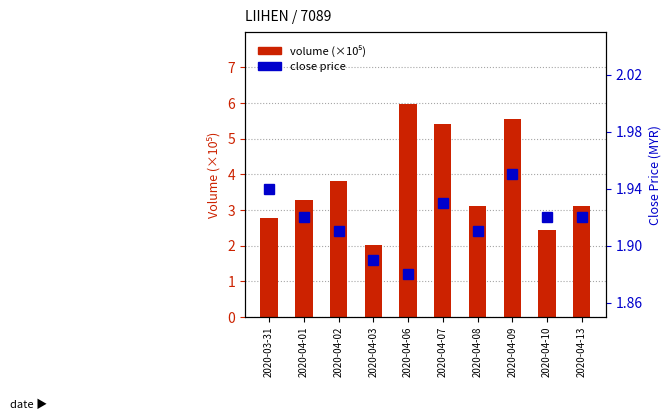

What is the difference between the second highest and minimum values in the volume (×10⁵) series?

3.5